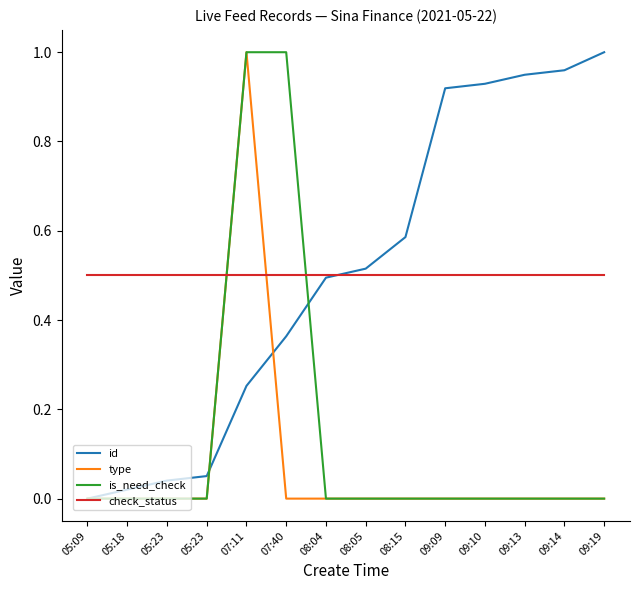

What are all the series names shown in the legend?

id, type, is_need_check, check_status